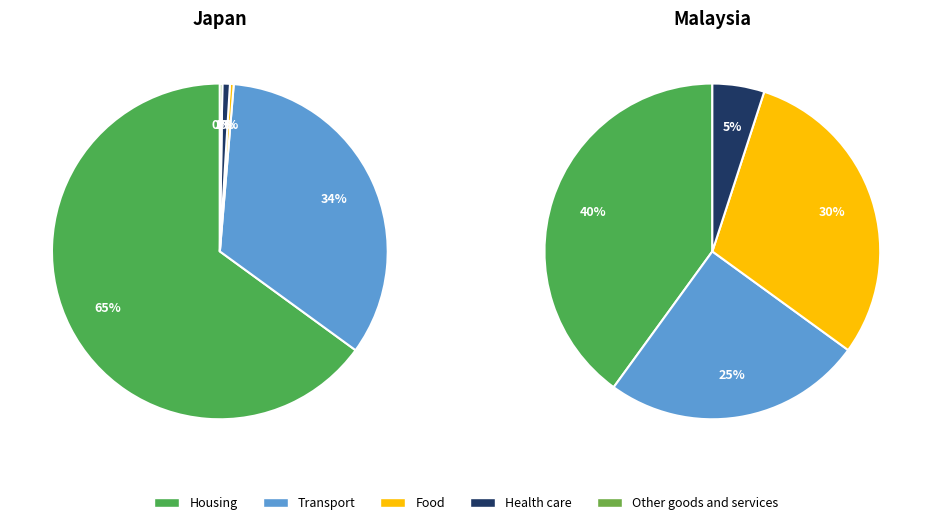

Does any single category account for the majority?

Yes